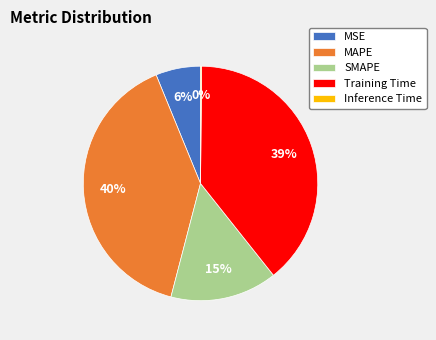

Combined, do MSE and SMAPE account for over 50%?

No